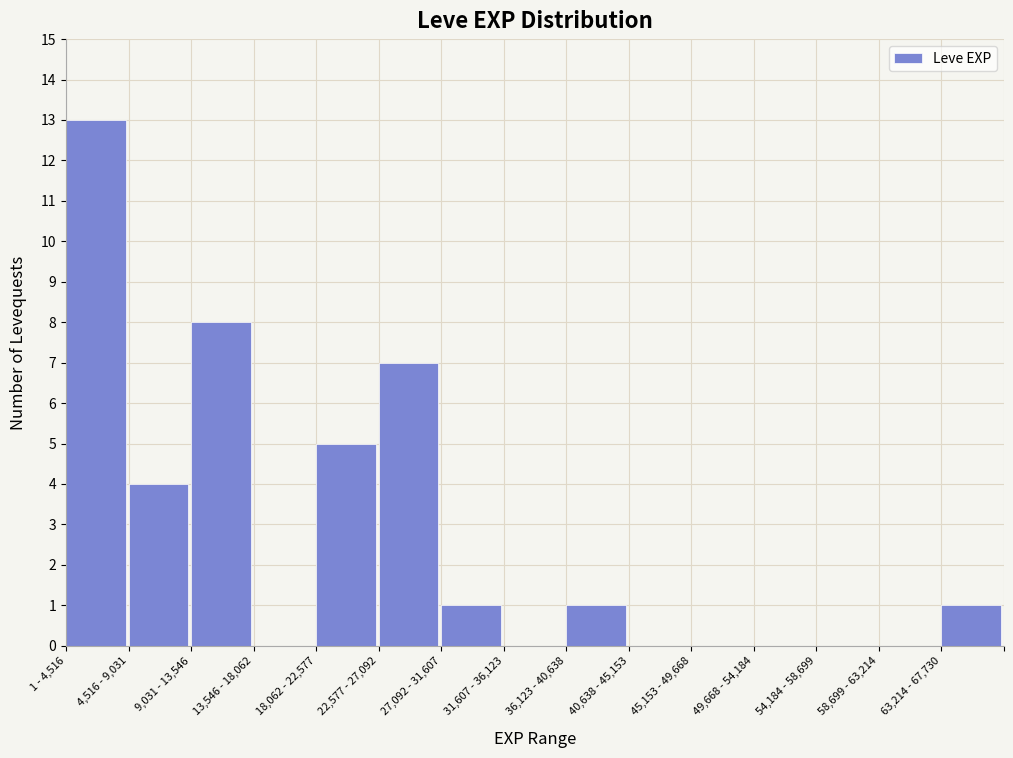

Reading left to right, list all the values displayed in this chart.

1 - 4,516=13	4,516 - 9,031=4	9,031 - 13,546=8	13,546 - 18,062=0	18,062 - 22,577=5	22,577 - 27,092=7	27,092 - 31,607=1	31,607 - 36,123=0	36,123 - 40,638=1	40,638 - 45,153=0	45,153 - 49,668=0	49,668 - 54,184=0	54,184 - 58,699=0	58,699 - 63,214=0	63,214 - 67,730=1